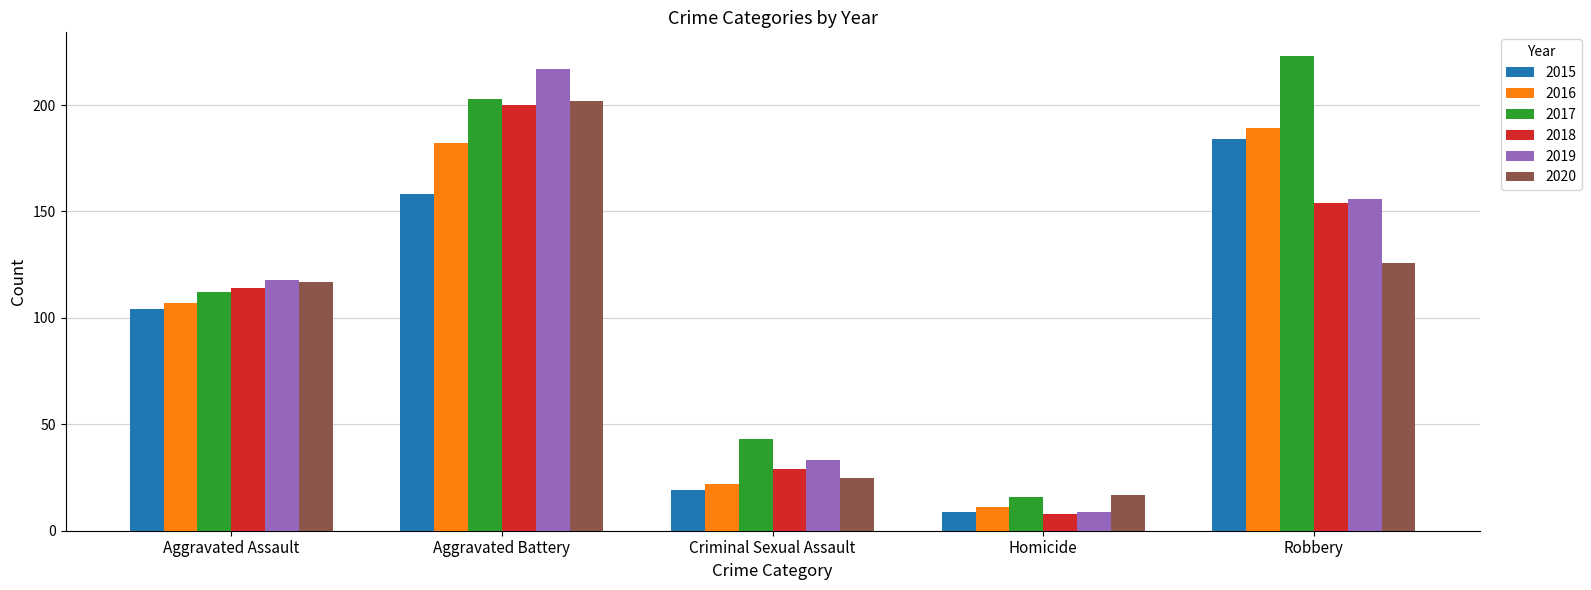

What is the label of the 1st bar from the left?

Aggravated Assault